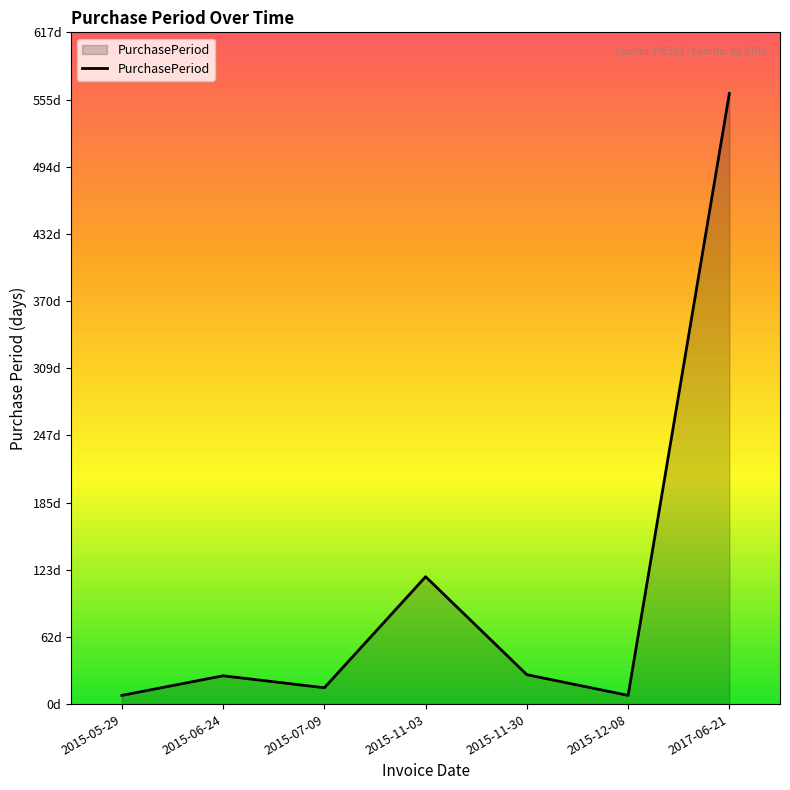

Is this an area chart (filled region under the line)?

Yes